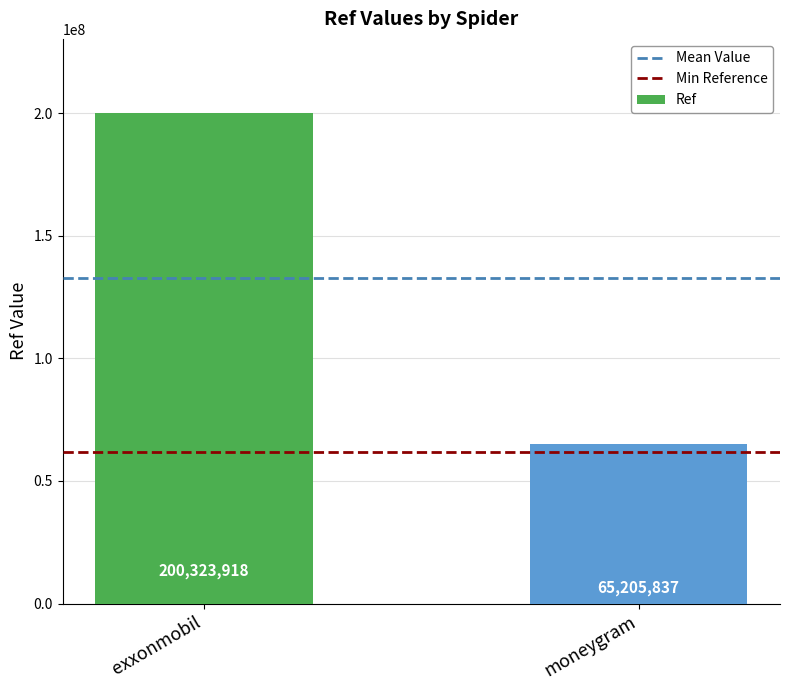

What value does the data have at moneygram, to the nearest 10?

65205840